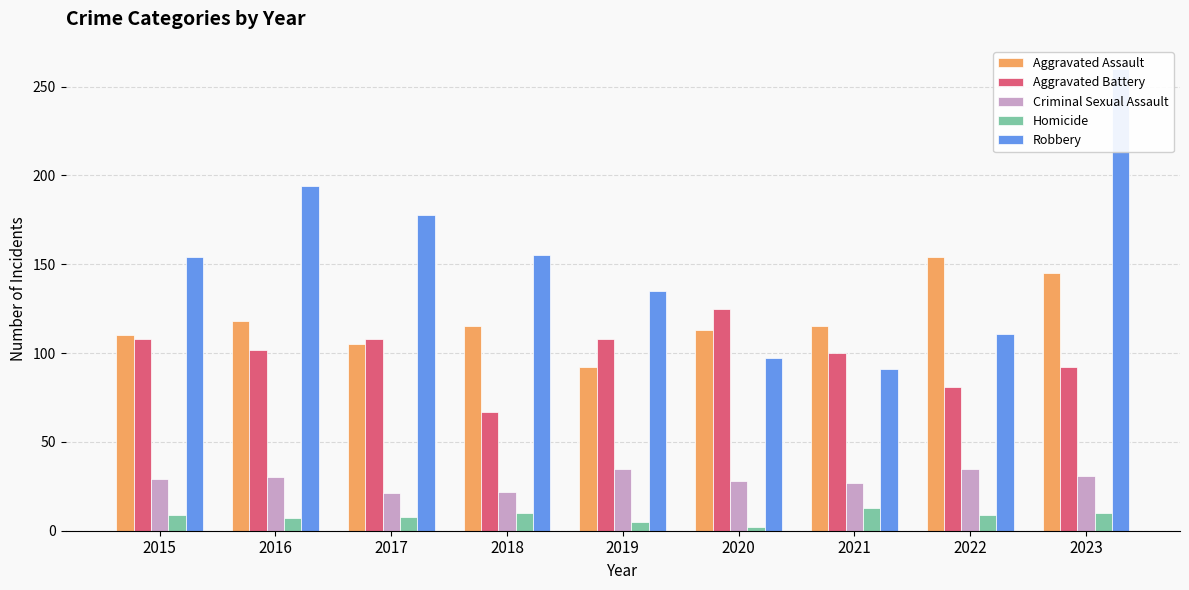

Is the value of Robbery at 2021 greater than the value of Aggravated Assault at 2016?

No